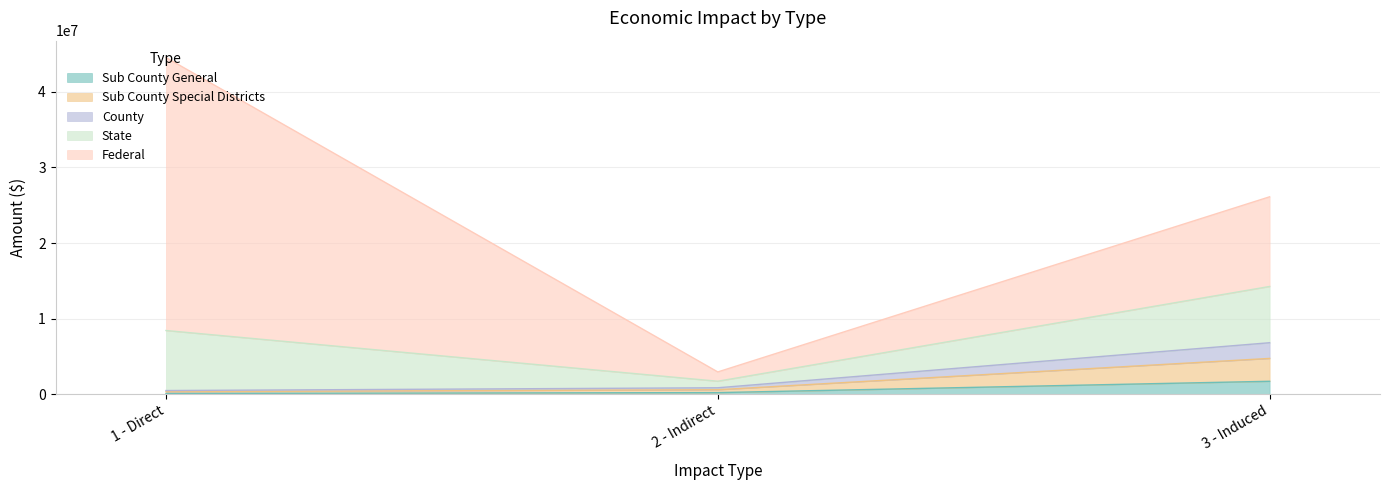

At which category is the sum across all series the highest?

1 - Direct